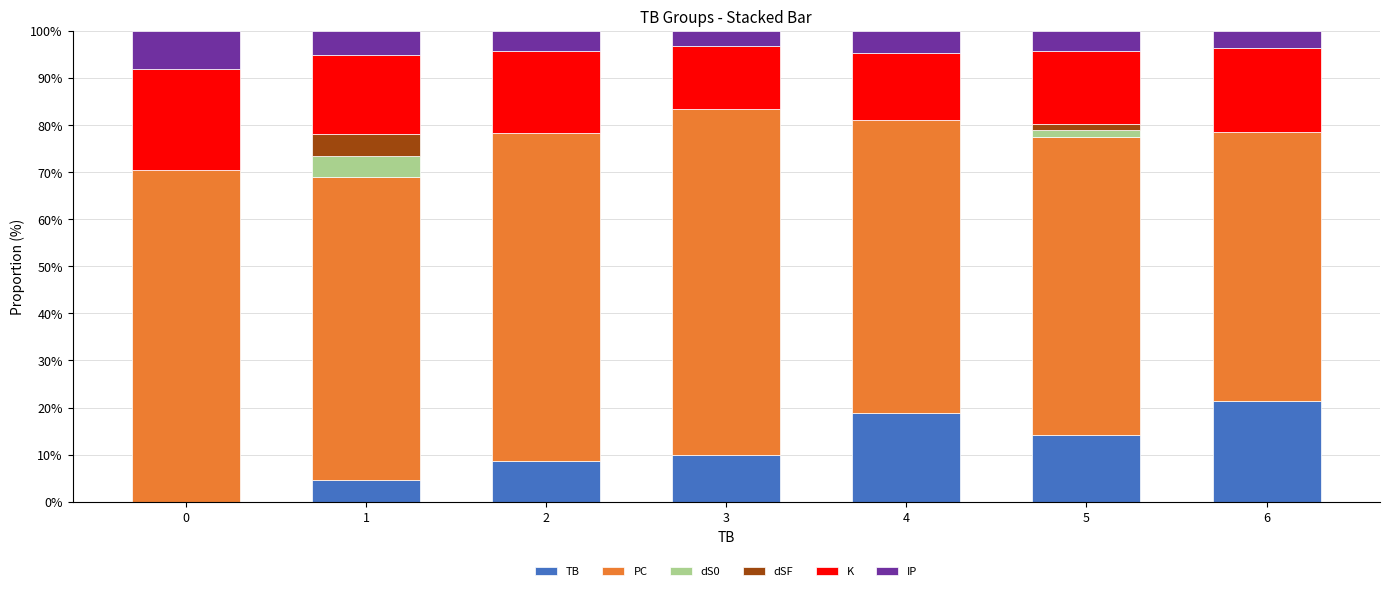

How many distinct data groups are displayed?

6